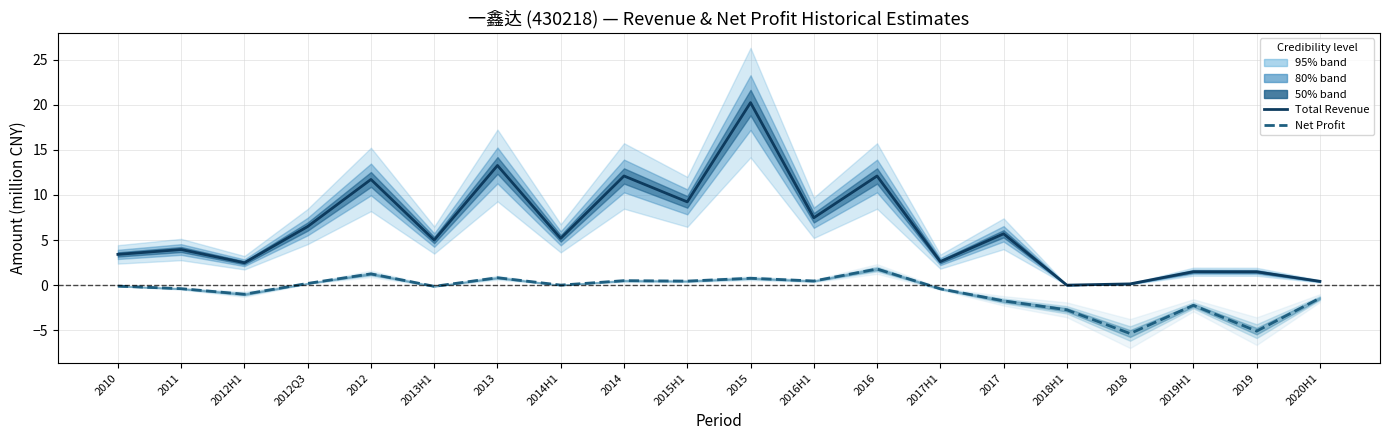

Which series has the widest spread of values?

Total Revenue